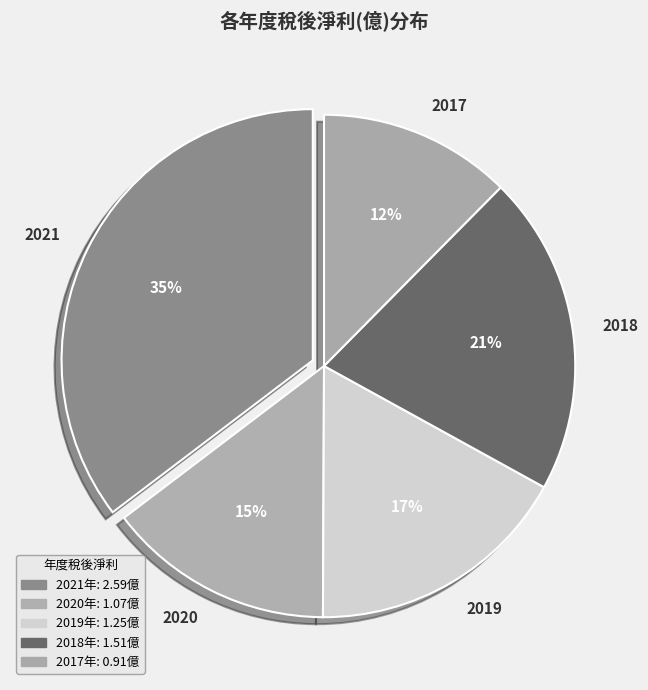

Is it true that 2019 is 17% of the pie?

True